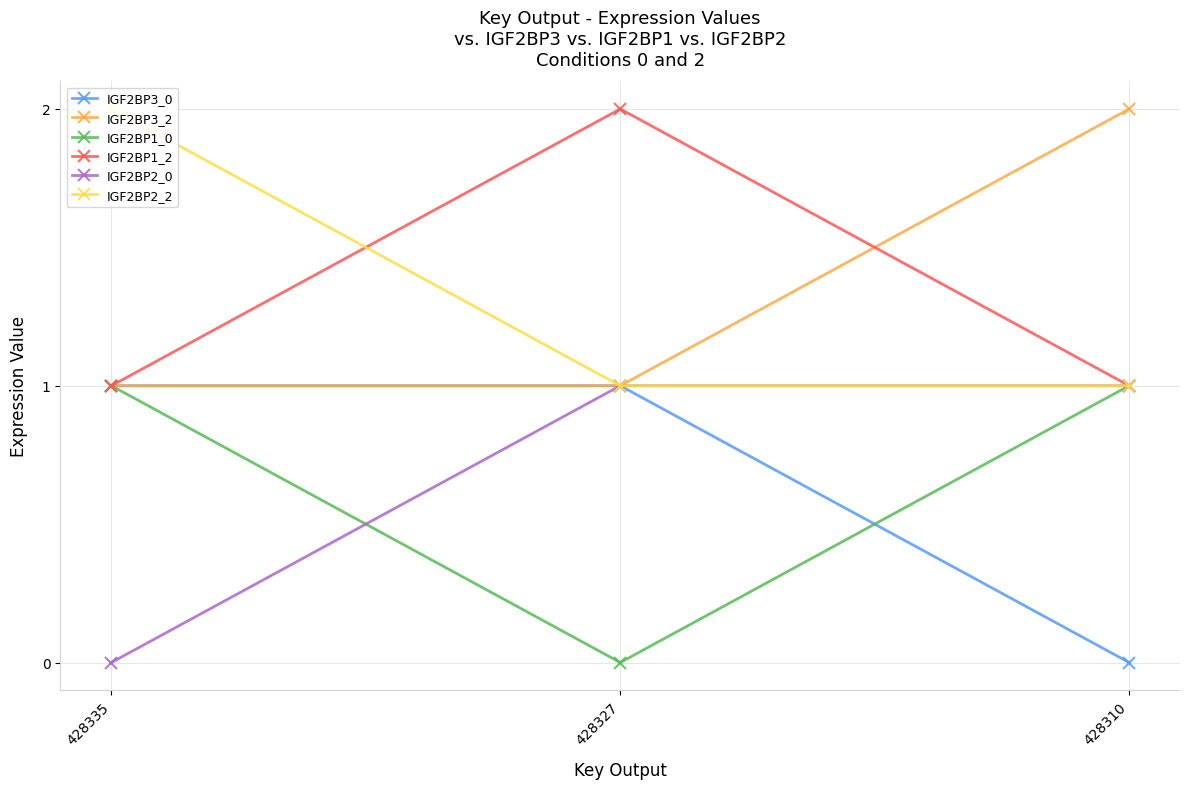

Reading left to right, list all the values displayed in this chart.

IGF2BP3_0: 1	1	0
IGF2BP3_2: 1	1	2
IGF2BP1_0: 1	0	1
IGF2BP1_2: 1	2	1
IGF2BP2_0: 0	1	1
IGF2BP2_2: 2	1	1